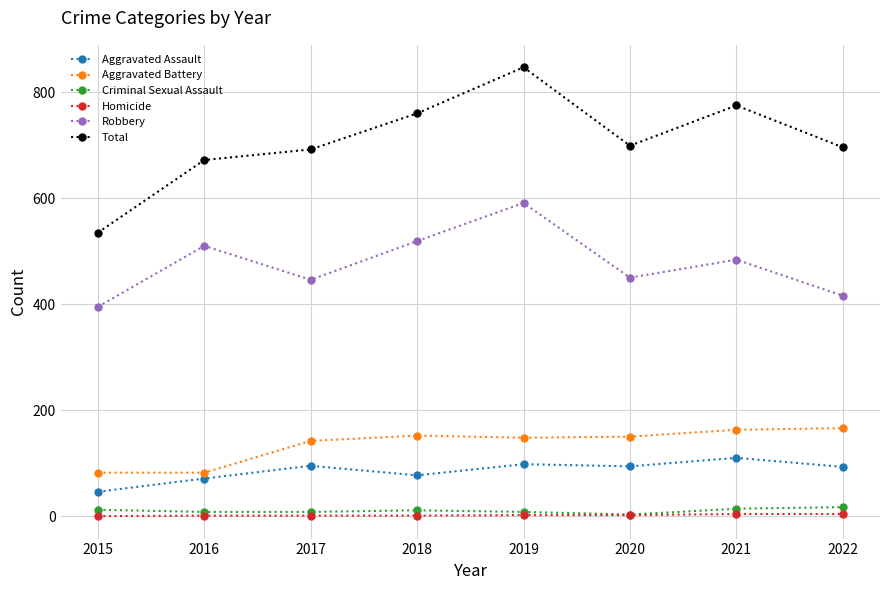

How many lines are shown in the chart?

6